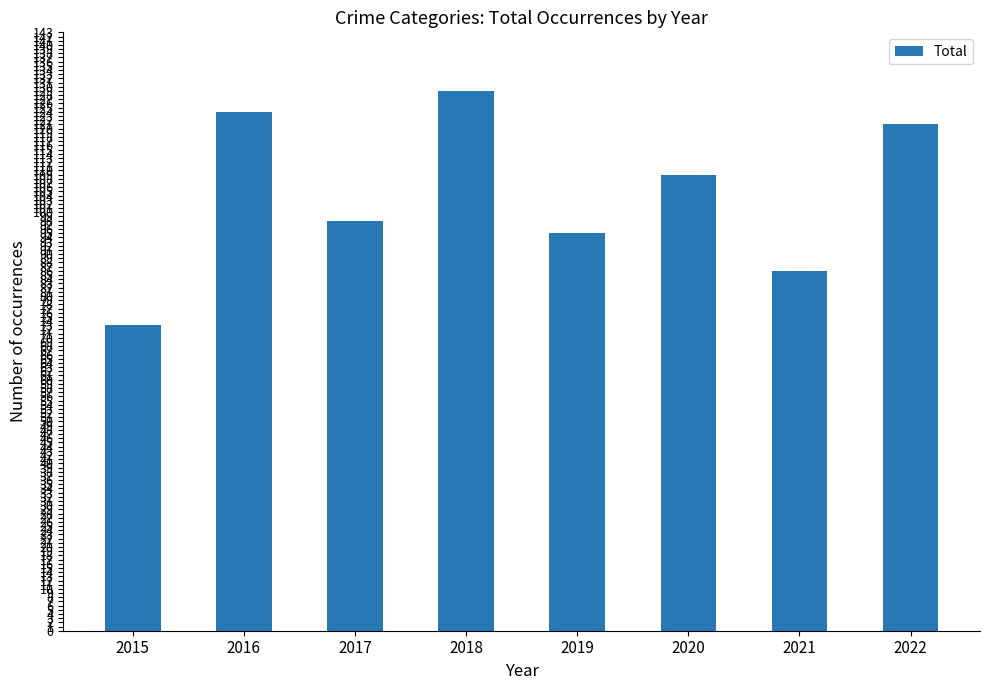

What is the ratio of the value at 2016 to the value at 2015?

1.7